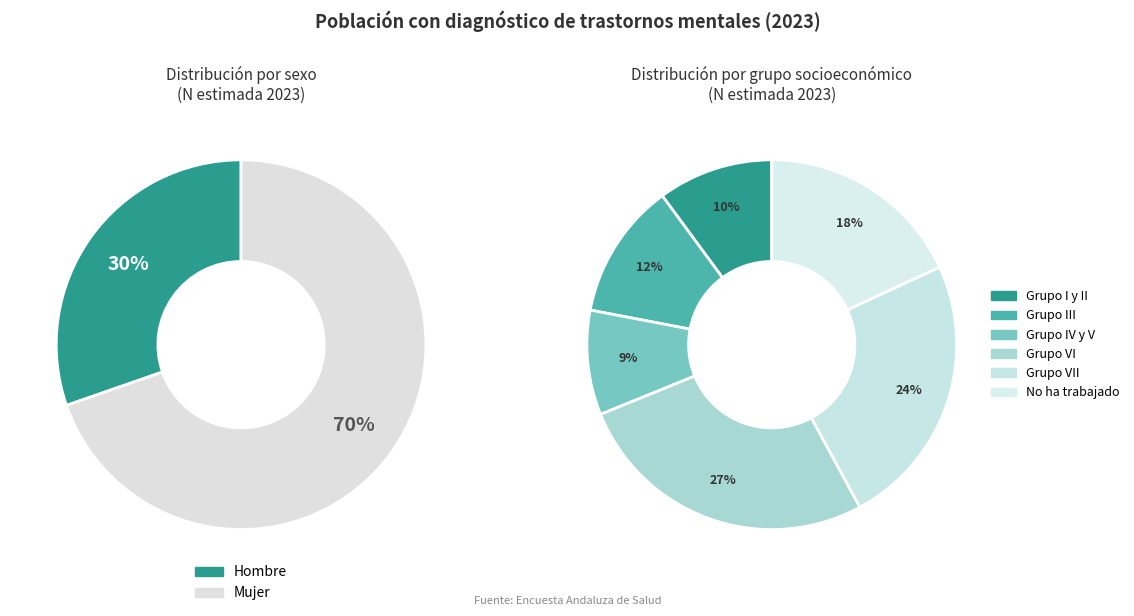

Rank the series by their maximum value, from lowest to highest.

values_hombre_2023, values_mujer_2023